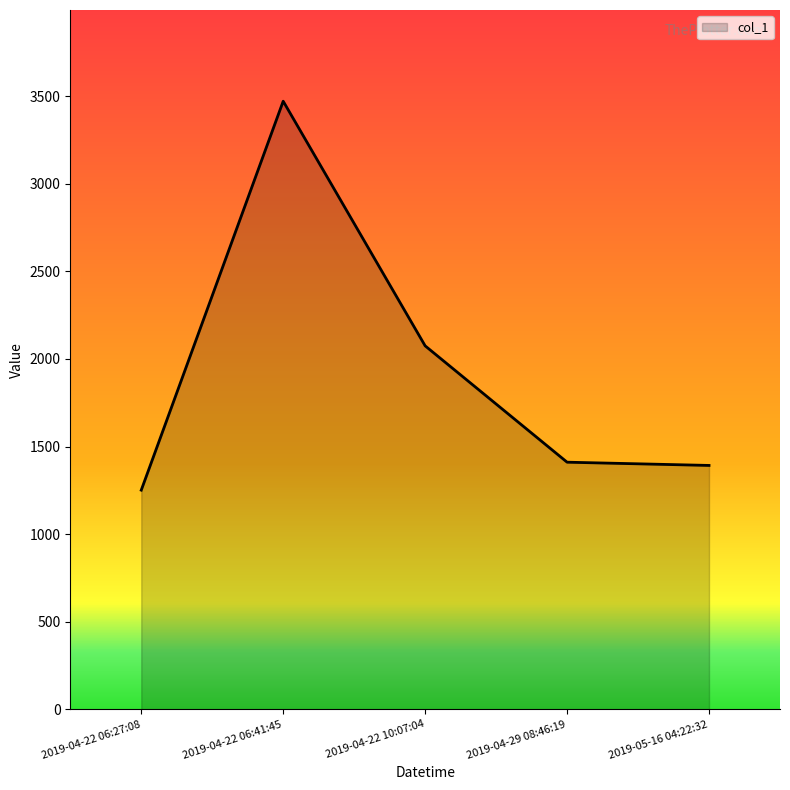

How many interior local peaks (higher than both neighbors) does the data have?

1